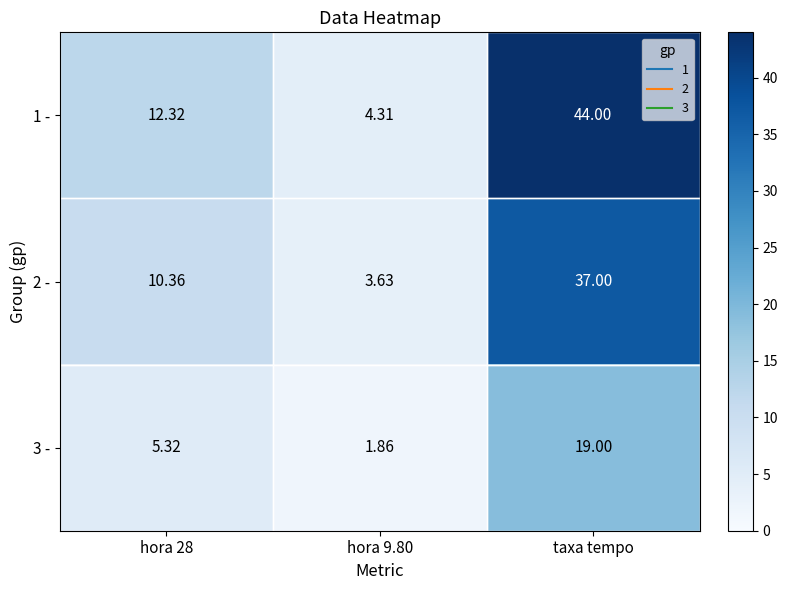

Which category has the highest value across all series?

taxa tempo